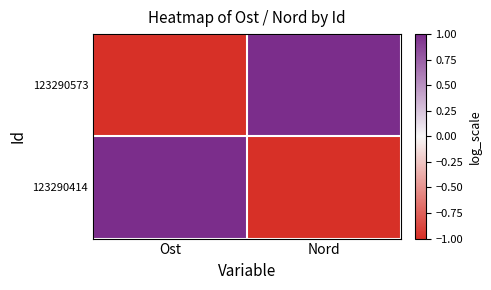

Which label corresponds to the largest value in the chart?

Nord